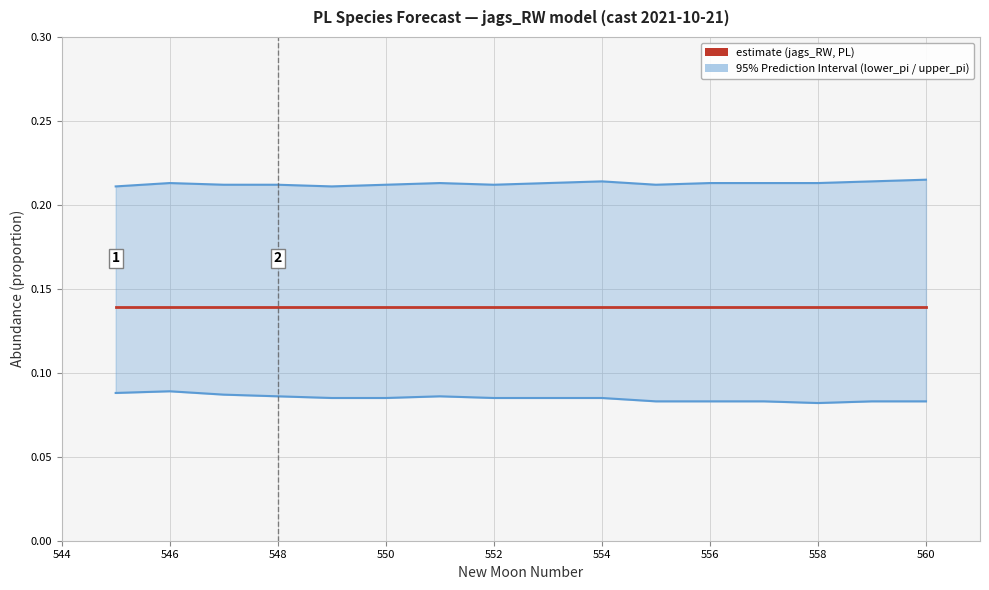

What is the minimum value shown in the chart?

0.1